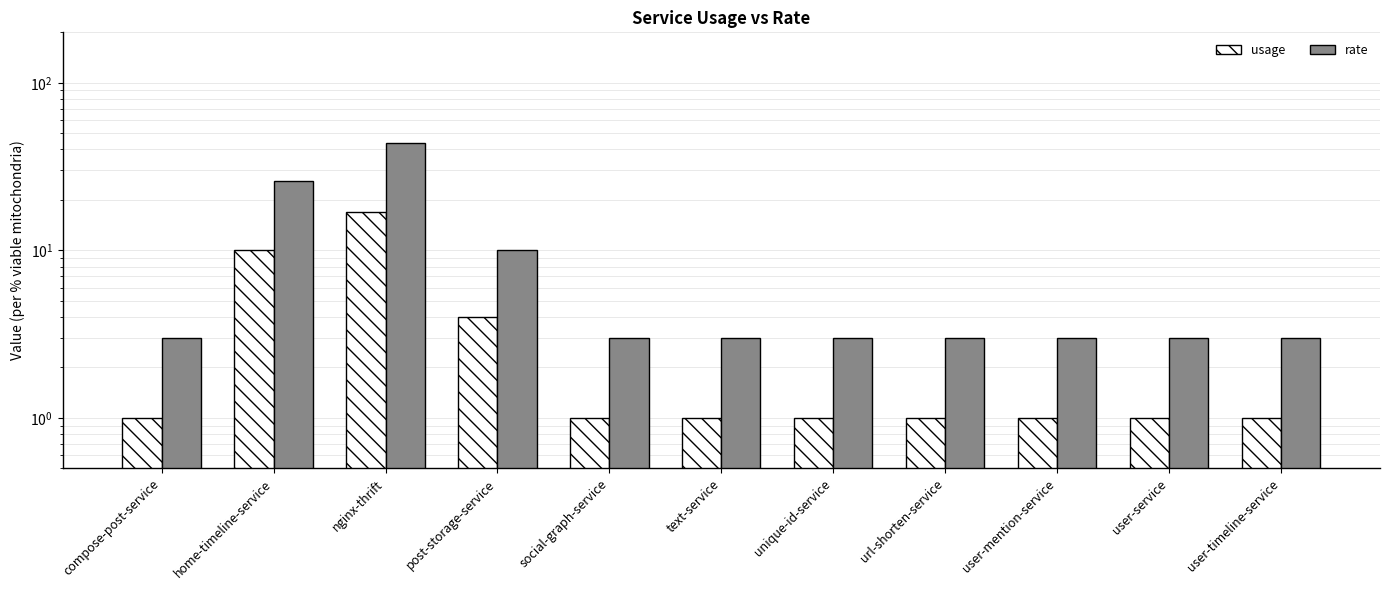

What is the approximate value of usage at post-storage-service?

4